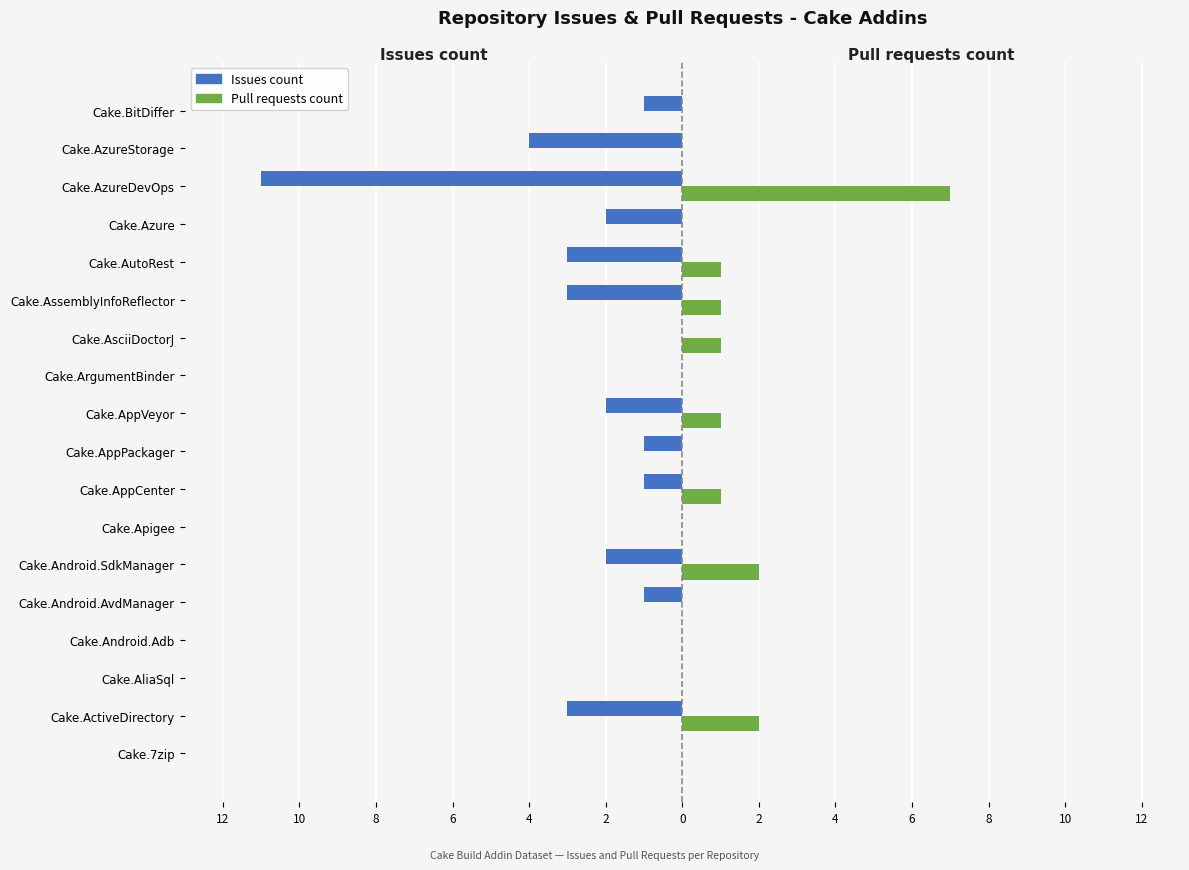

What is the average value of the Issues count series?

-2